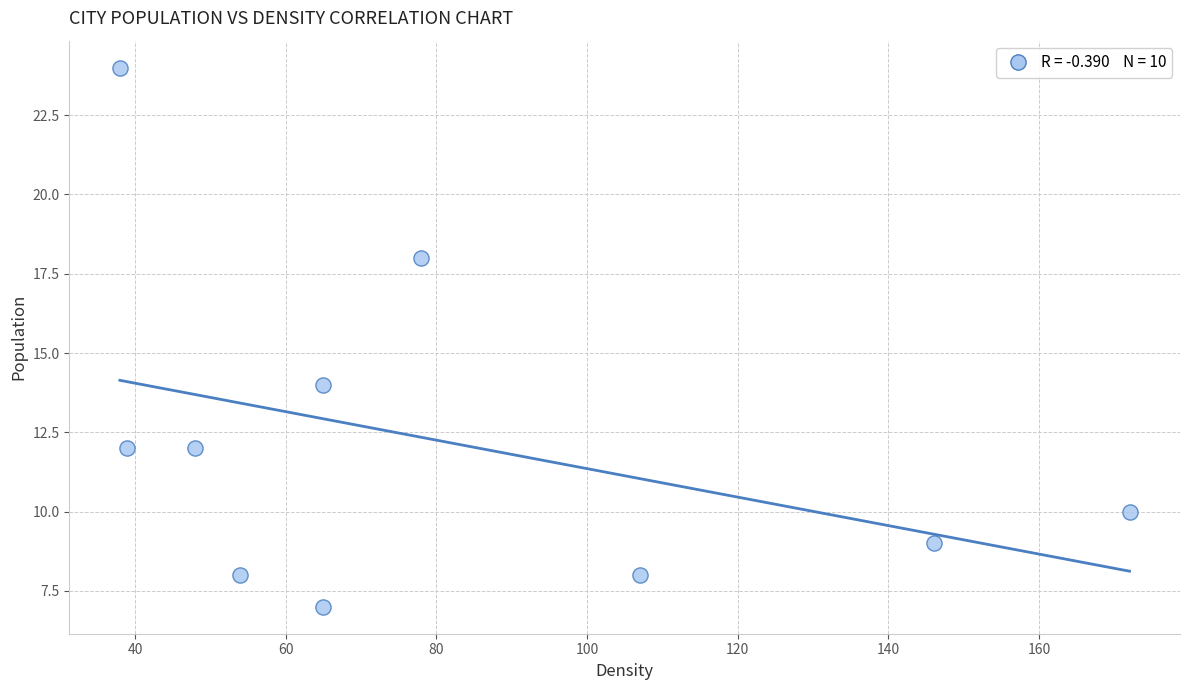

What Y value in the scatter plot is closest to 15?

14